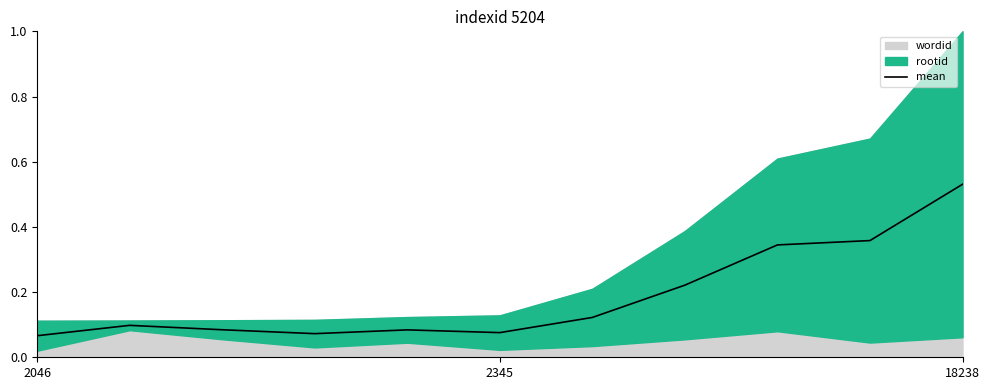

What is the difference between the second highest and minimum values?

0.3